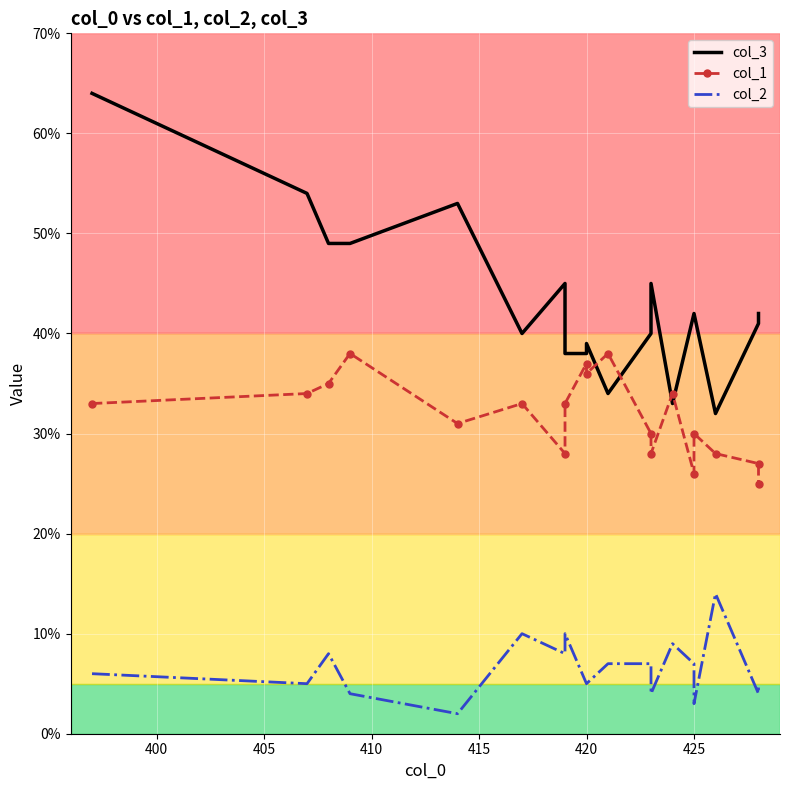

How many data points does each series have?

19